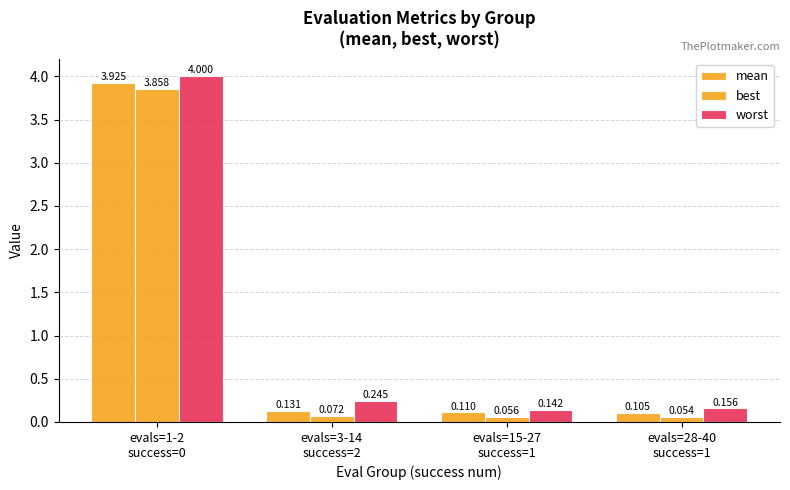

How many bars are there in total?

12